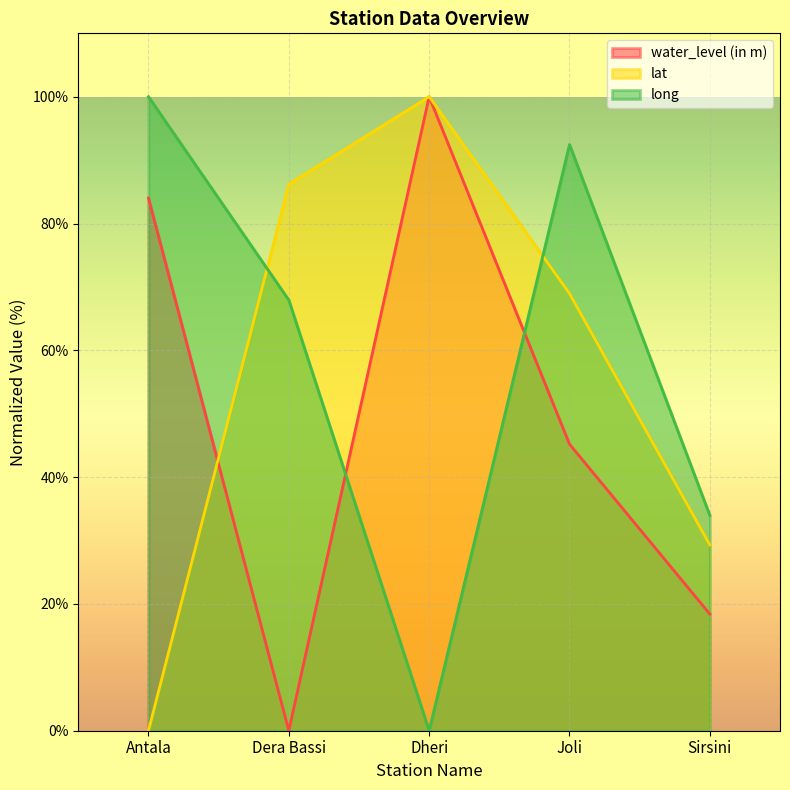

What is the sum of all water_level (in m) values?

247.6